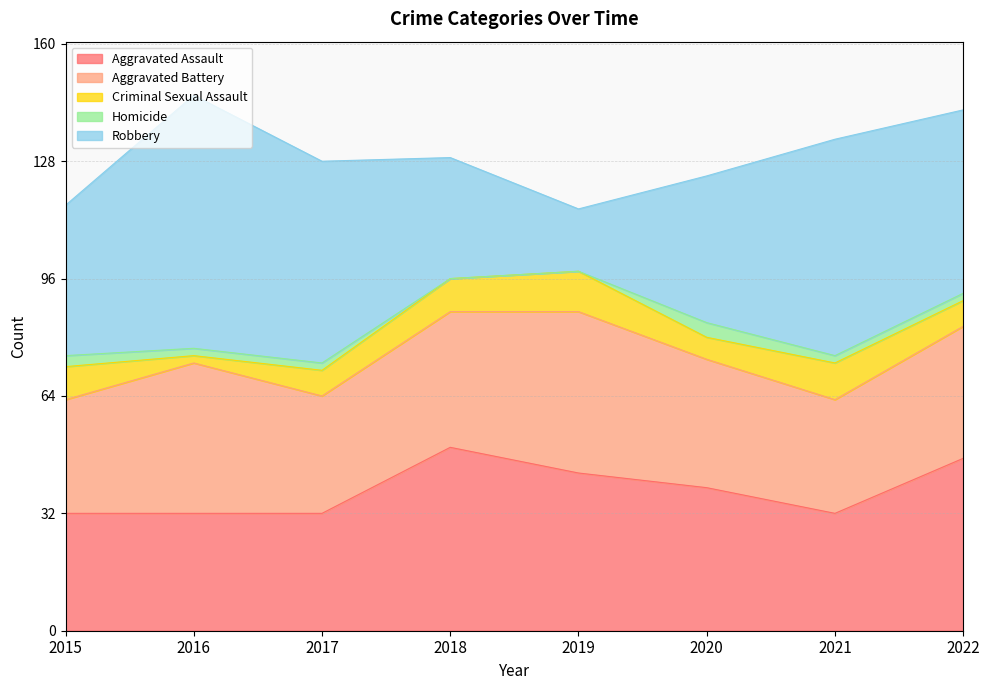

Is it true that Criminal Sexual Assault equals 14 at 2021?

False